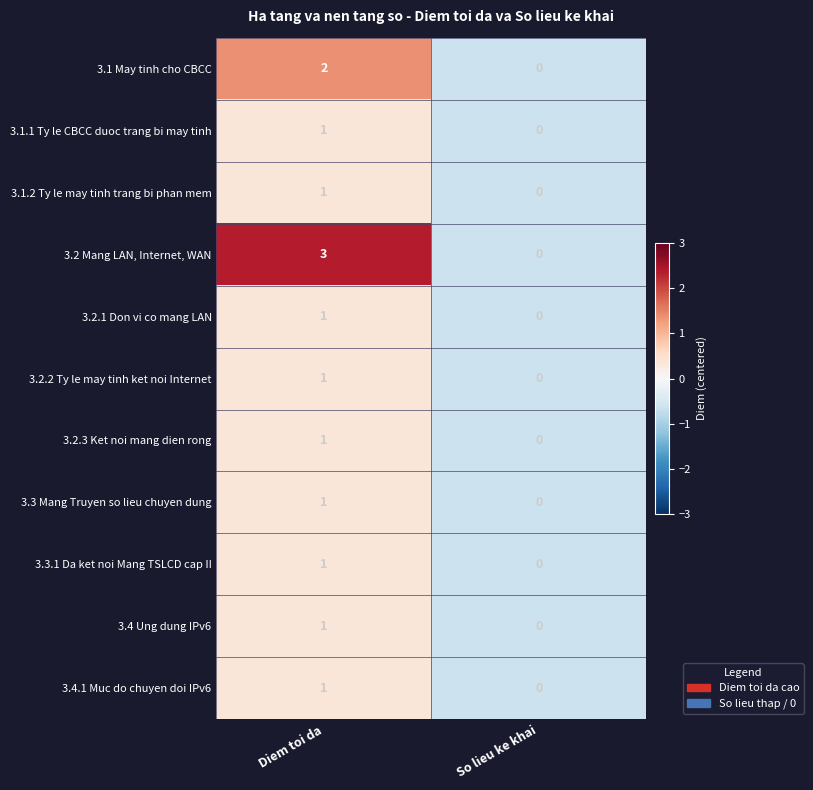

The value of 3.4.1 Muc do chuyen doi IPv6 at Diem toi da is 1. True or false?

True